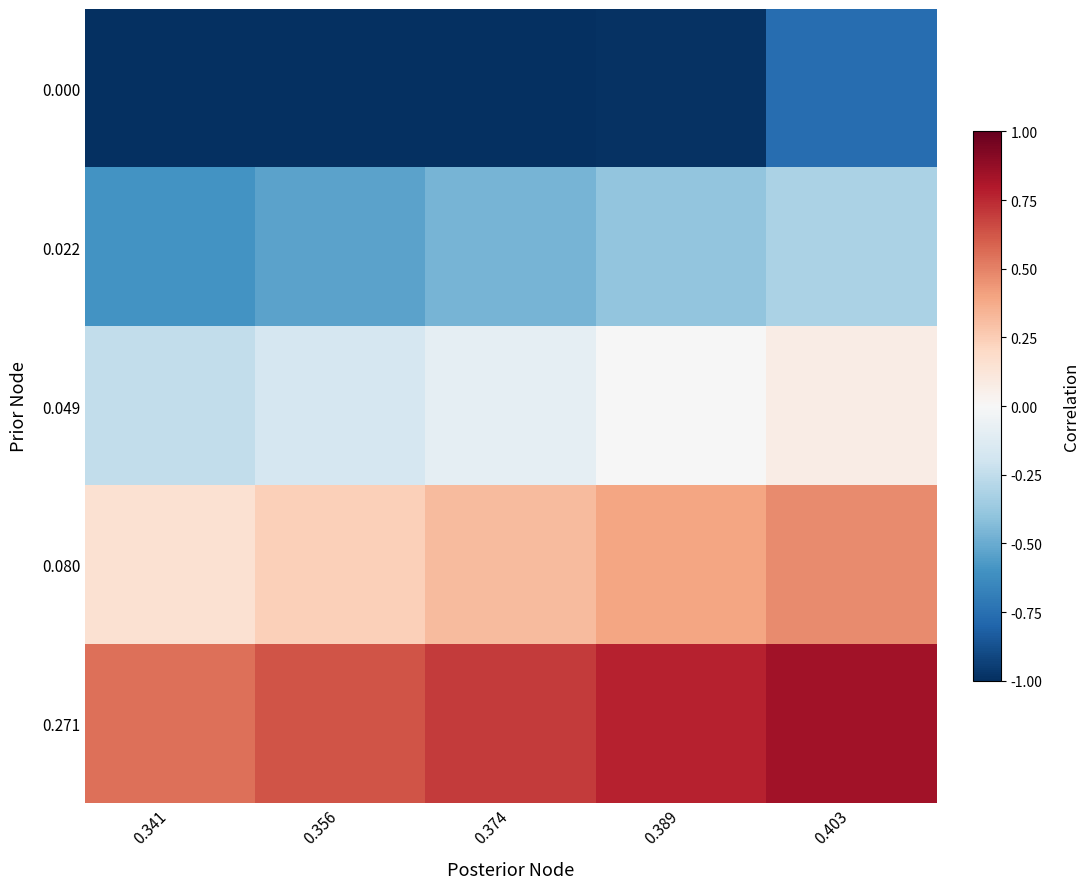

Reading left to right, list all the values displayed in this chart.

0.000: 0.341=-1.0	0.356=-1.0	0.374=-1.0	0.389=-1.0	0.403=-0.8
0.022: 0.341=-0.6	0.356=-0.5	0.374=-0.5	0.389=-0.4	0.403=-0.3
0.049: 0.341=-0.2	0.356=-0.2	0.374=-0.1	0.389=-0.0	0.403=0.1
0.080: 0.341=0.2	0.356=0.2	0.374=0.3	0.389=0.4	0.403=0.5
0.271: 0.341=0.6	0.356=0.6	0.374=0.7	0.389=0.8	0.403=0.8